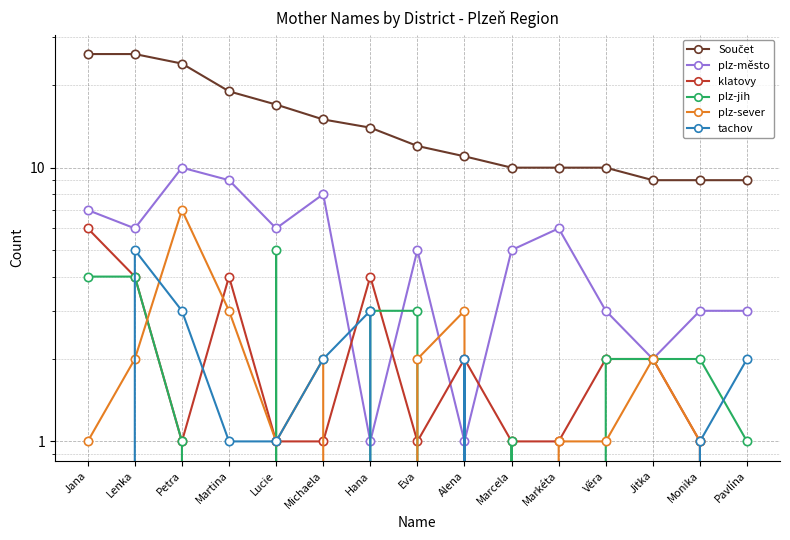

Does the chart display data point markers on the line(s)?

Yes